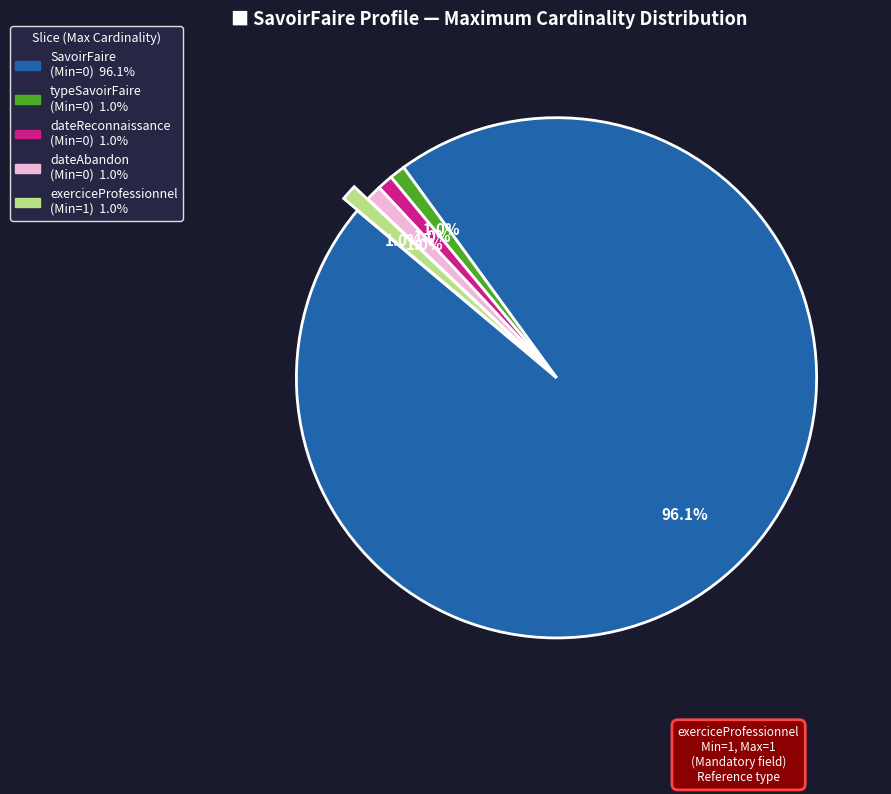

Is there a majority slice in this chart?

Yes